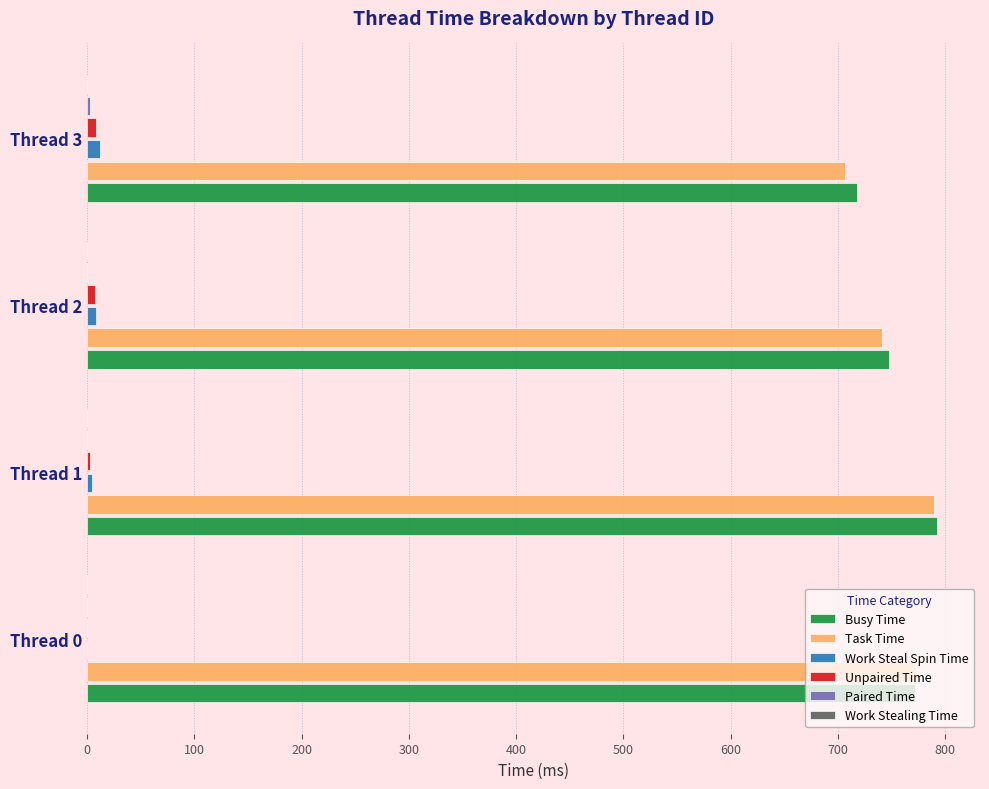

The value of Busy Time at Thread 2 is 748. True or false?

True